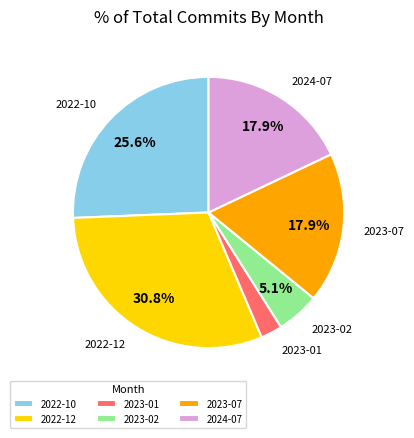

How much of the chart is everything except 2022-10?

74.4%